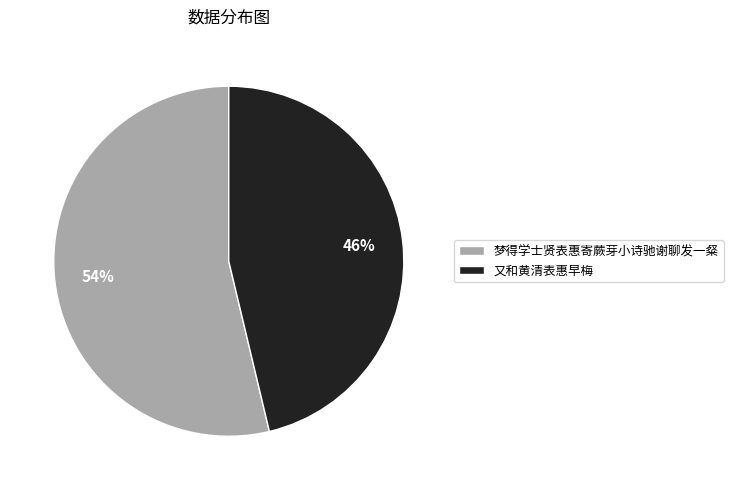

To the nearest percent, what is the combined percentage of 又和黄清表惠早梅 and 梦得学士贤表惠寄蕨芽小诗驰谢聊发一粲?

100%